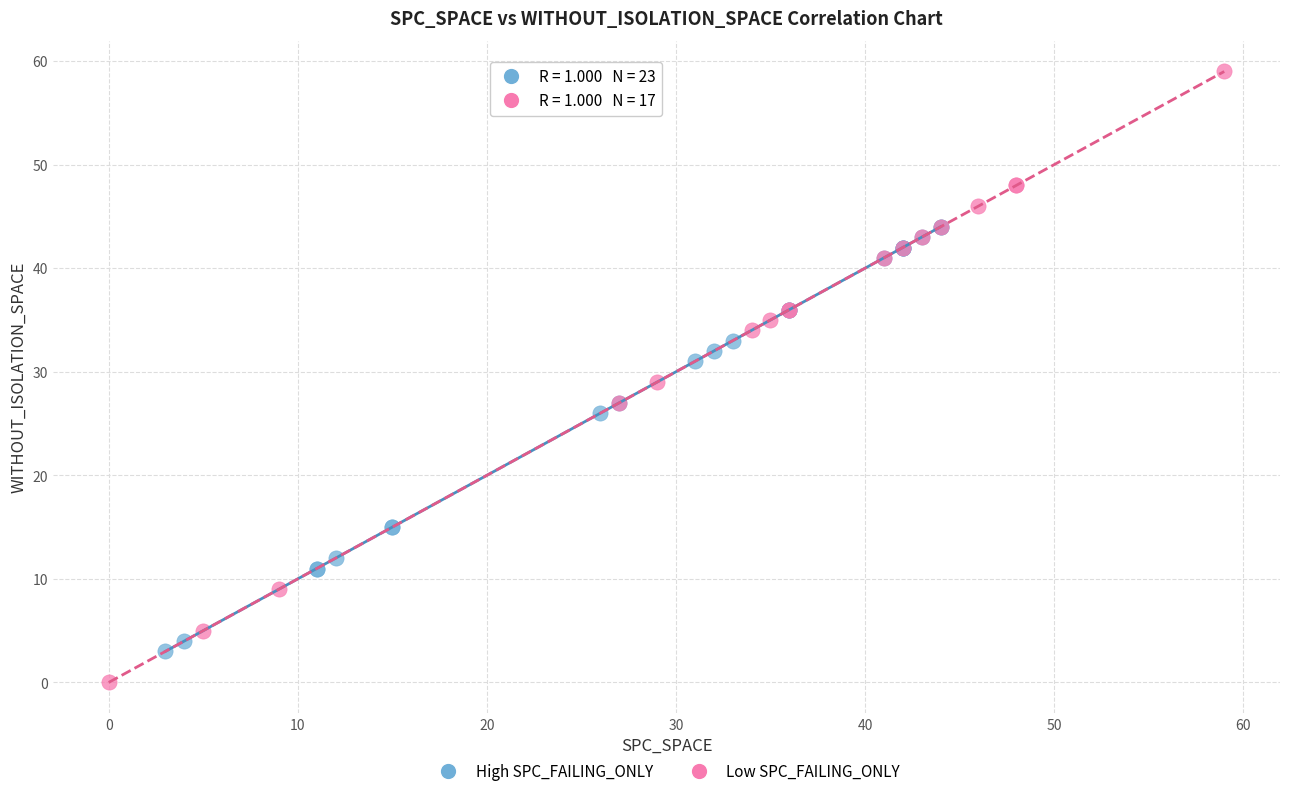

Which series reaches the maximum Y coordinate?

Low SPC_FAILING_ONLY